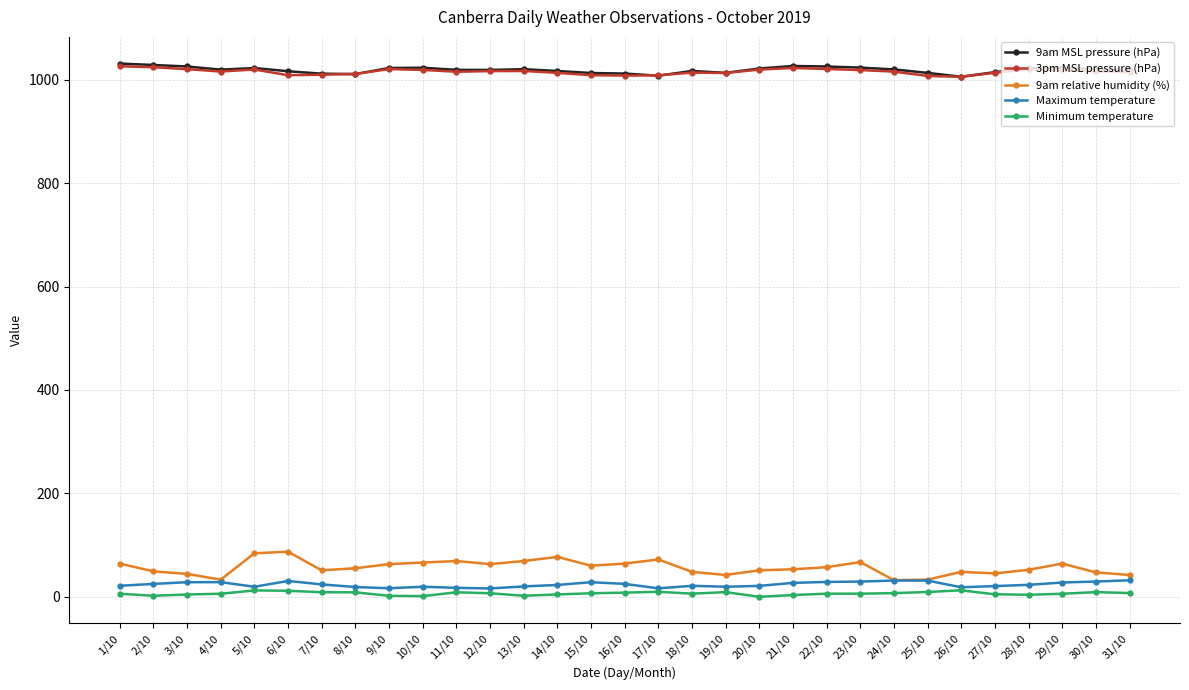

Count the number of categories in the chart.

31